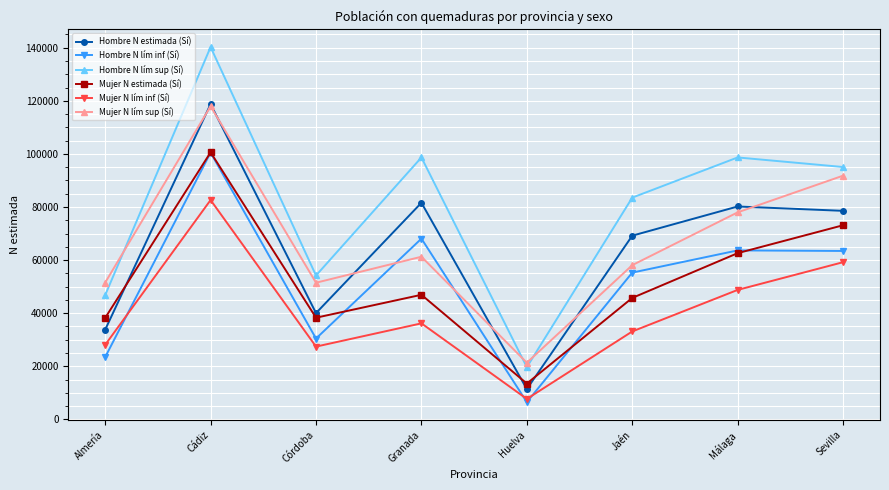

True or false: Mujer N lím sup (Sí) has more than 1 points higher than both neighbors.

True